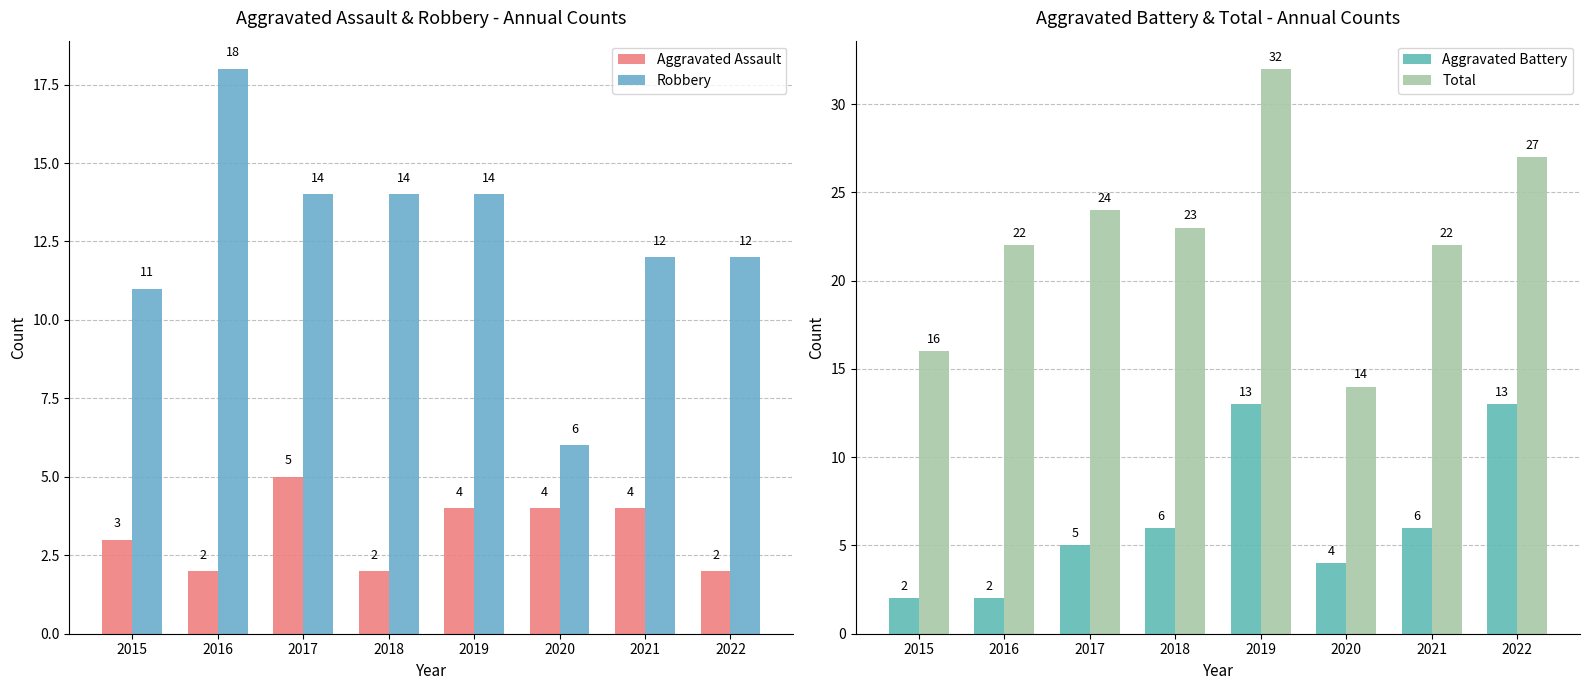

What are all the series names shown in the legend?

Aggravated Assault, Robbery, Aggravated Battery, Total